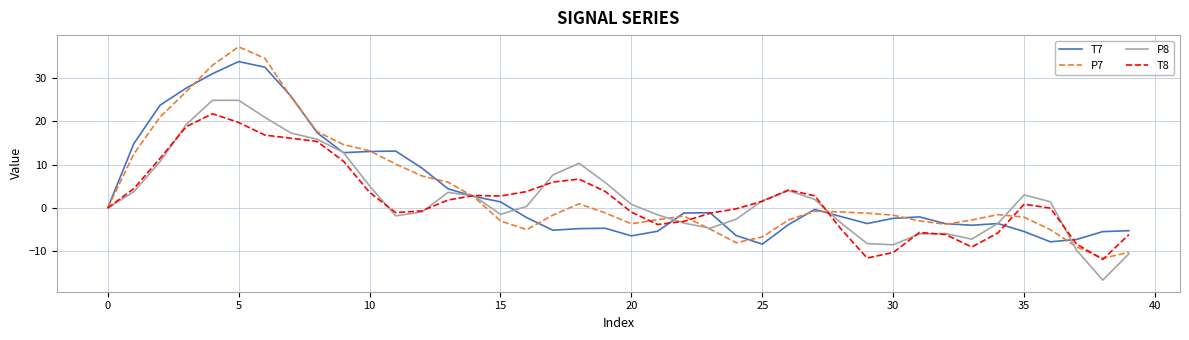

Rank the series by their maximum value, from lowest to highest.

T8, P8, T7, P7